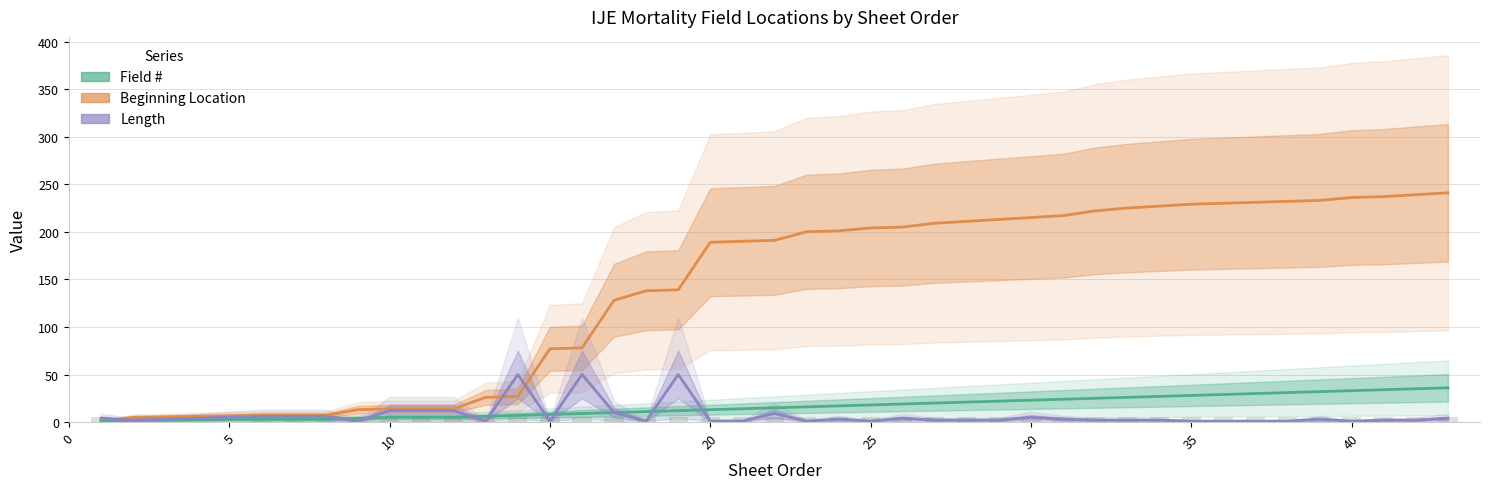

What is the sum of all Field # values?

682